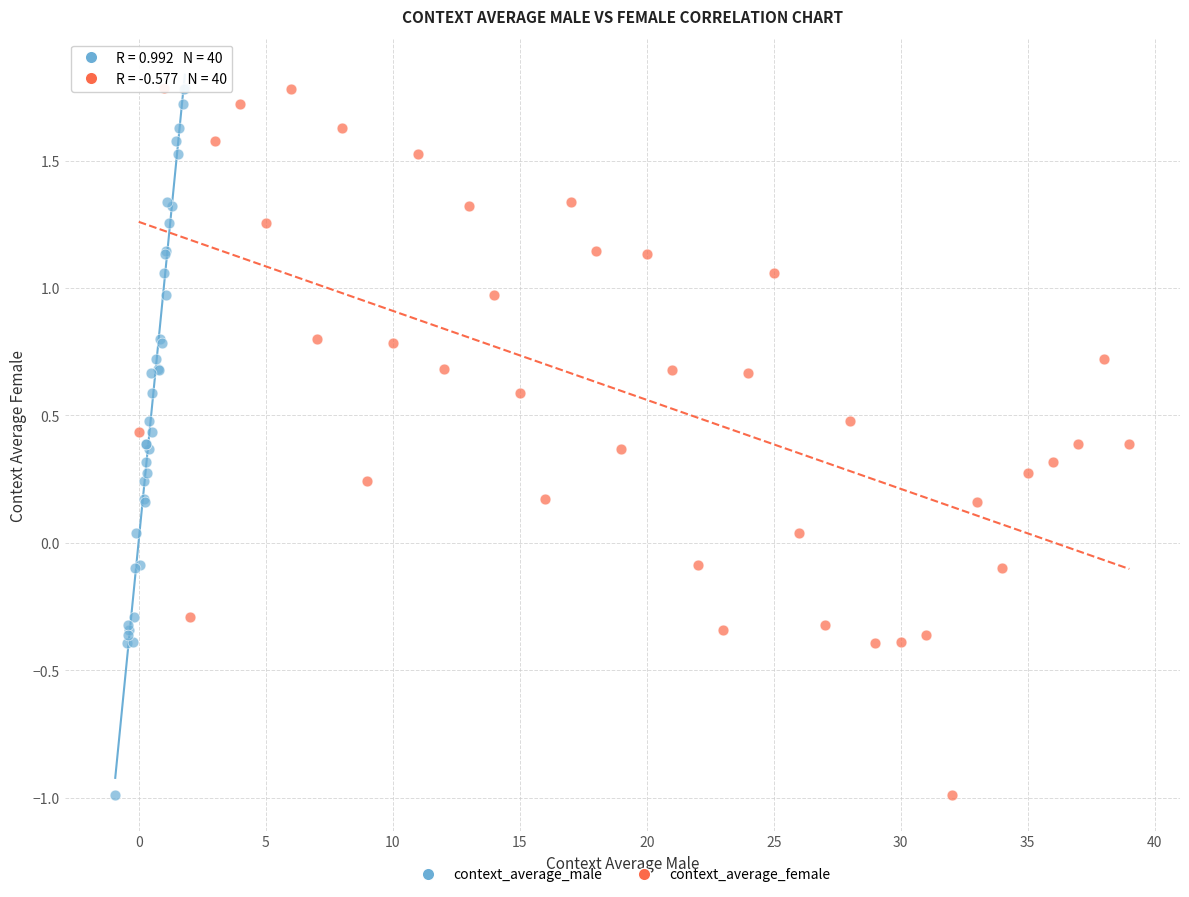

What are all the series names shown in the legend?

context_average_male, context_average_female